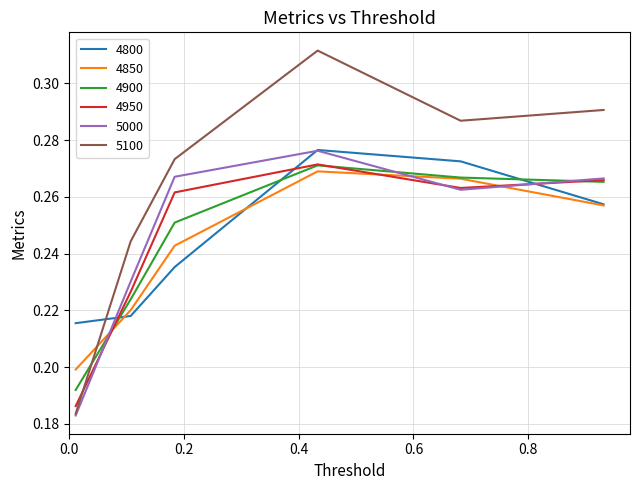

Which series has the largest total across all categories?

5100